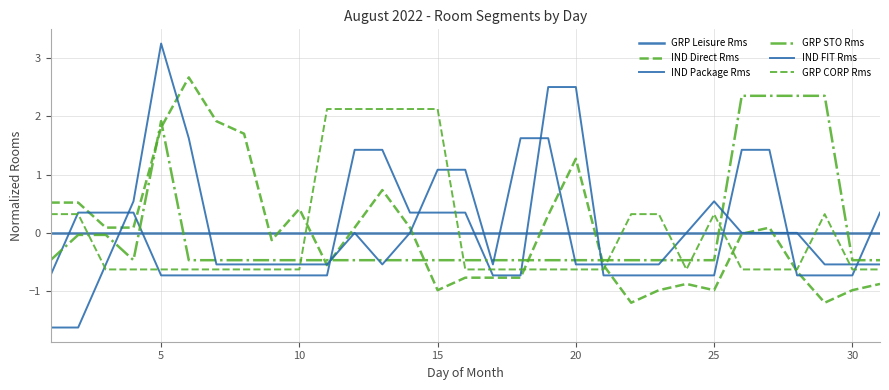

Does the chart display data point markers on the line(s)?

No